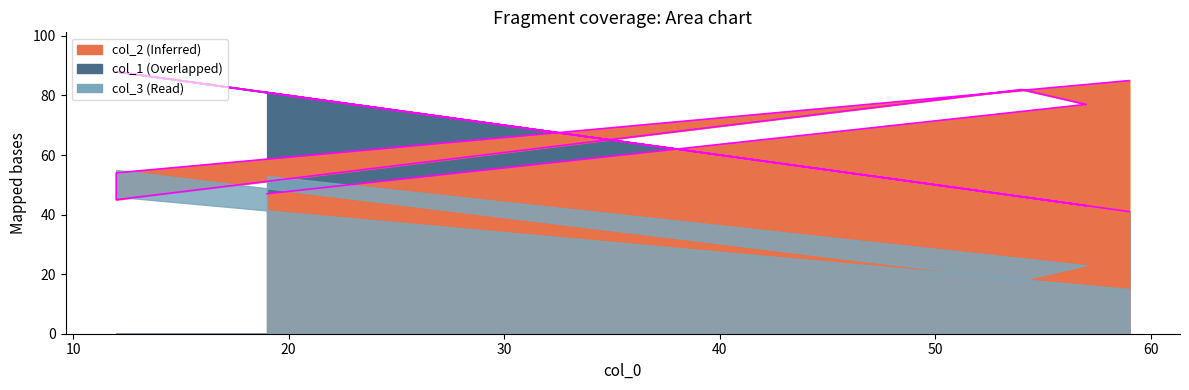

What is the spread (max minus min) of values at 57?

34